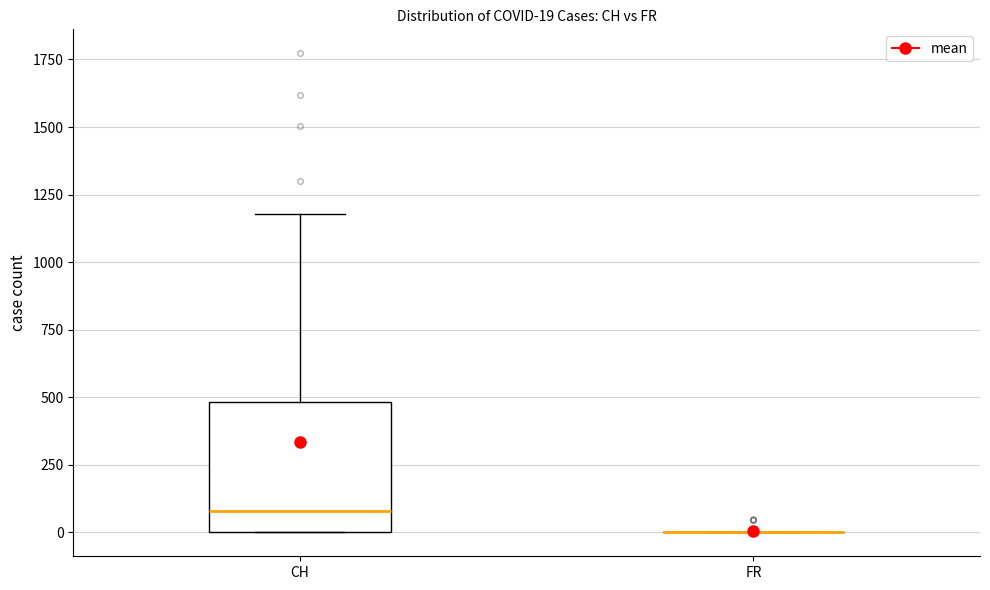

Comparing the boxes themselves (not the whiskers), which one is the tallest?

CH